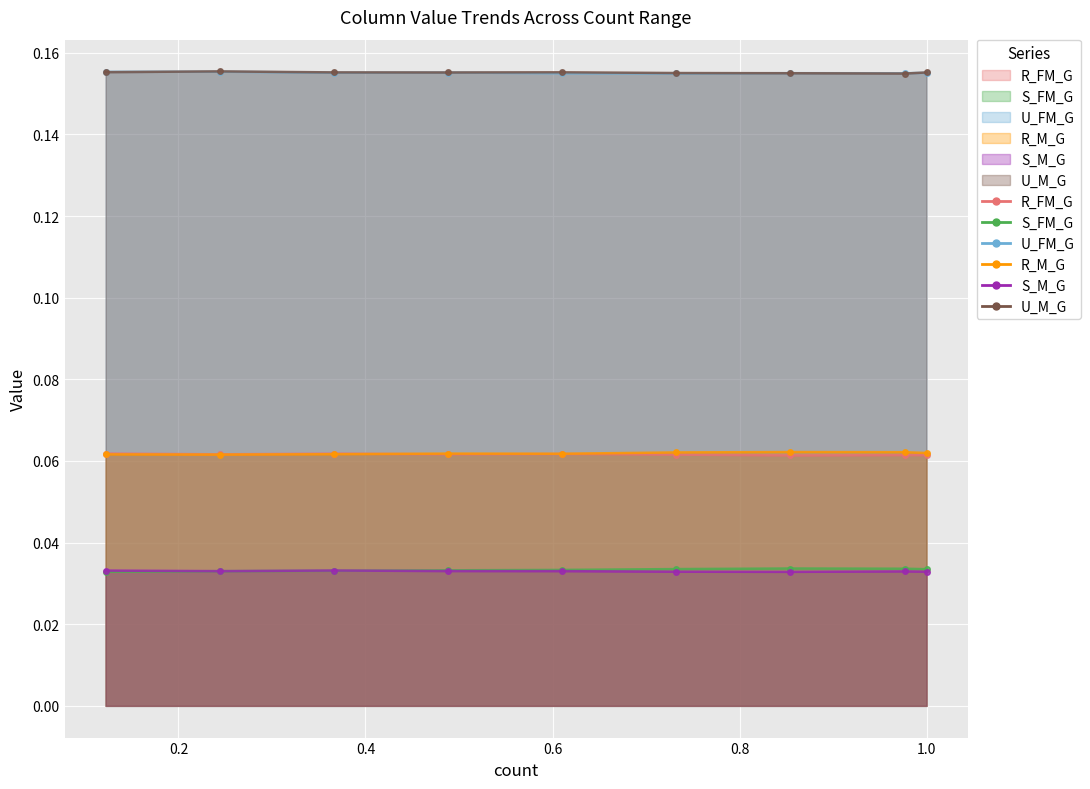

True or false: R_FM_G and R_M_G cross at least once.

True